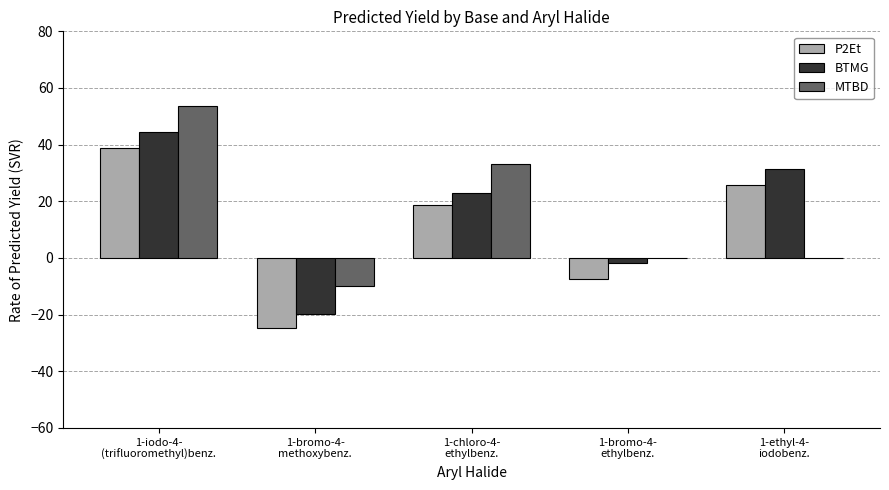

What is the total value across all series at 1-bromo-4-
ethylbenz.?

-9.3